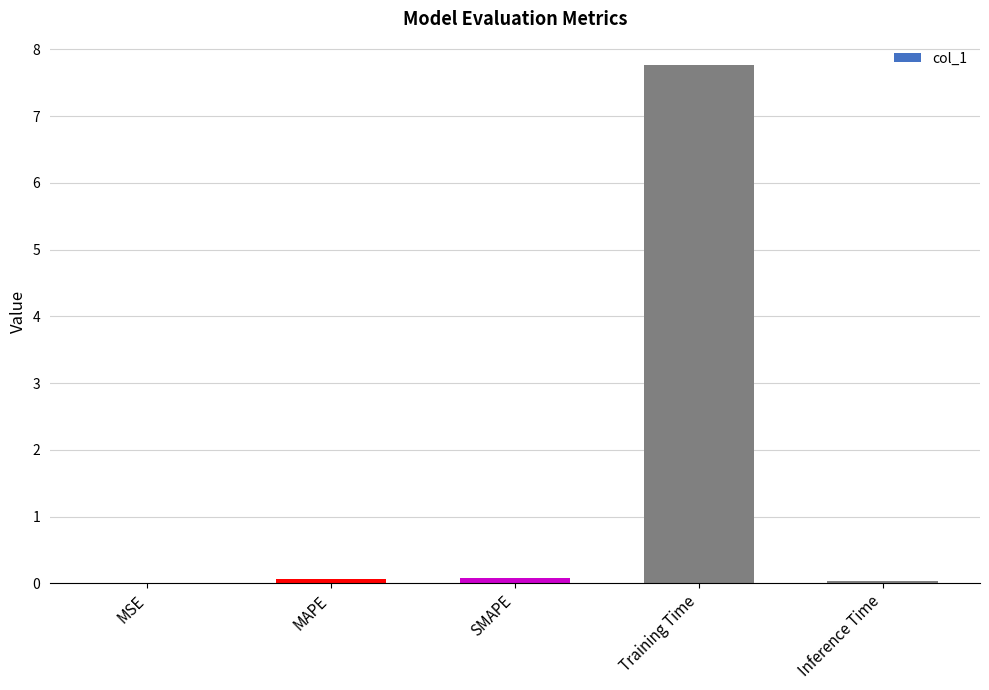

What is the greatest value displayed?

7.8